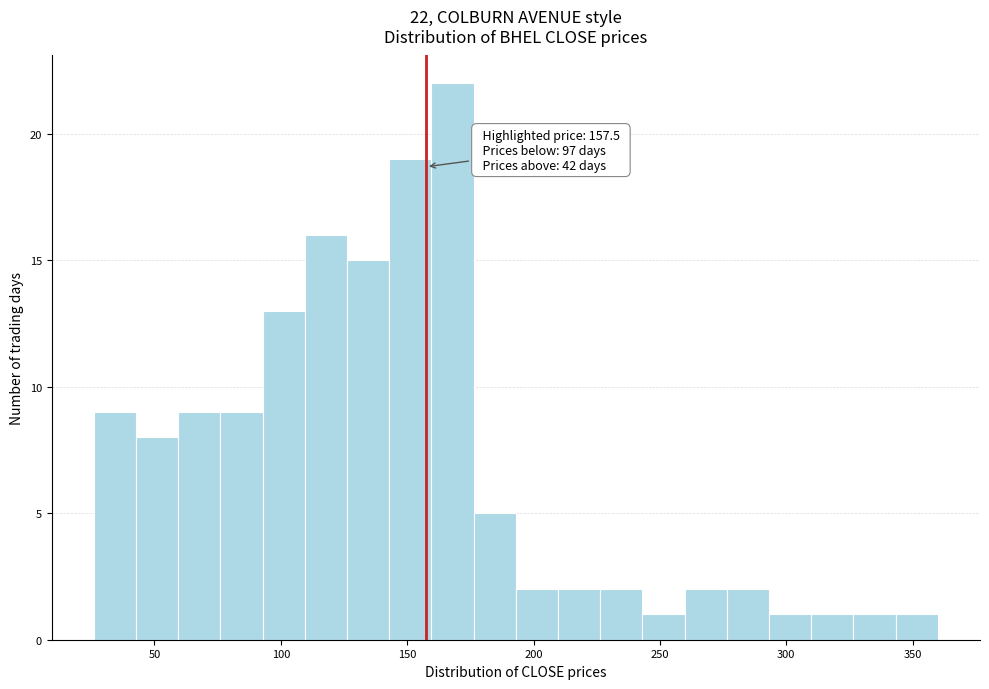

Read against the x-axis, roughly where is the centre of the tallest bar?

170